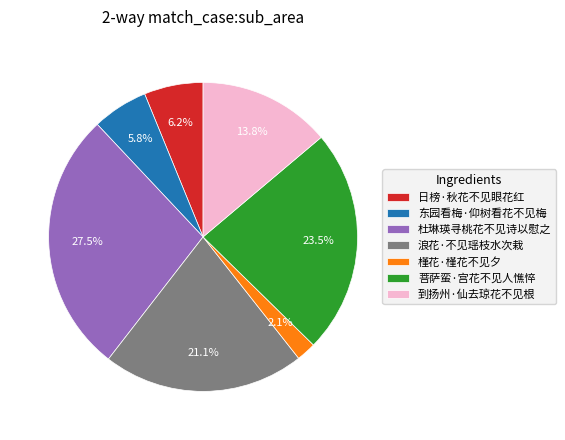

Which slice is the smallest?

槿花·槿花不见夕